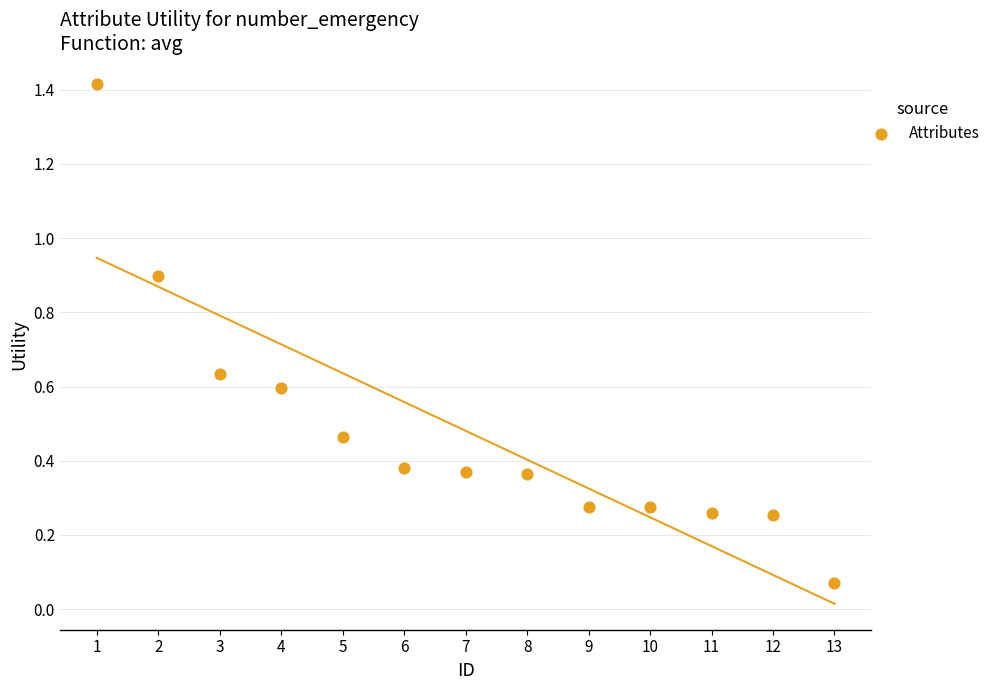

What is the range of X values (max minus min)?

12.0